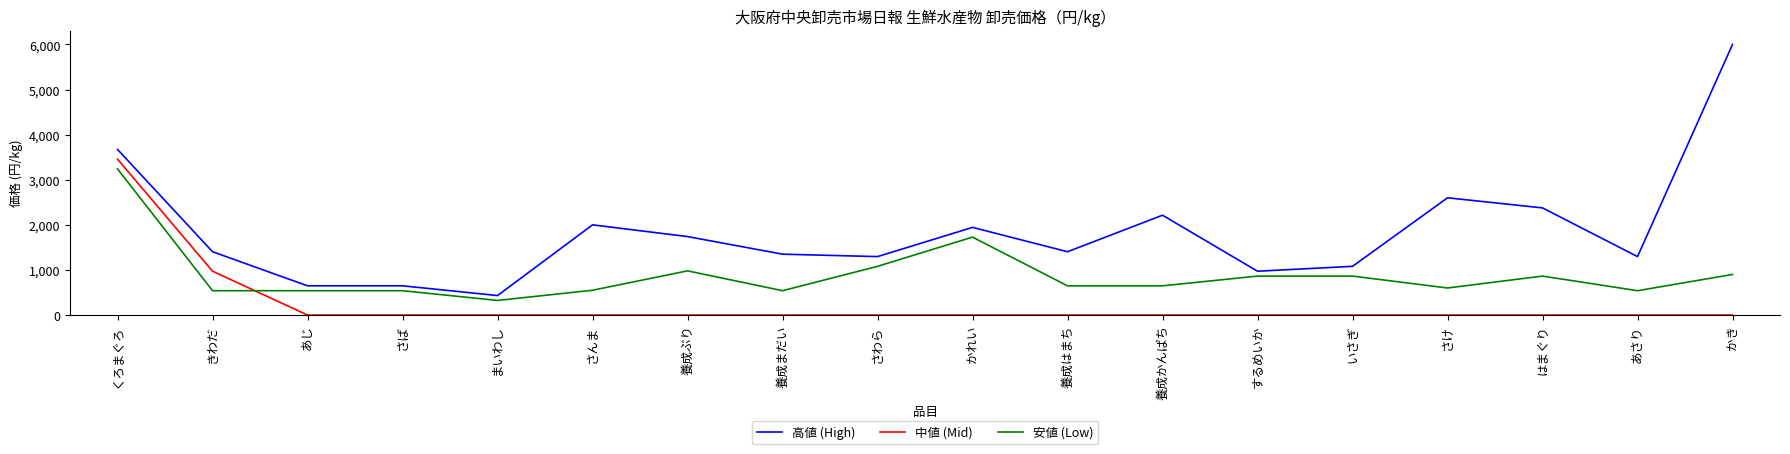

What is the approximate value of 高値 (High) at さんま, to the nearest 100?

2000